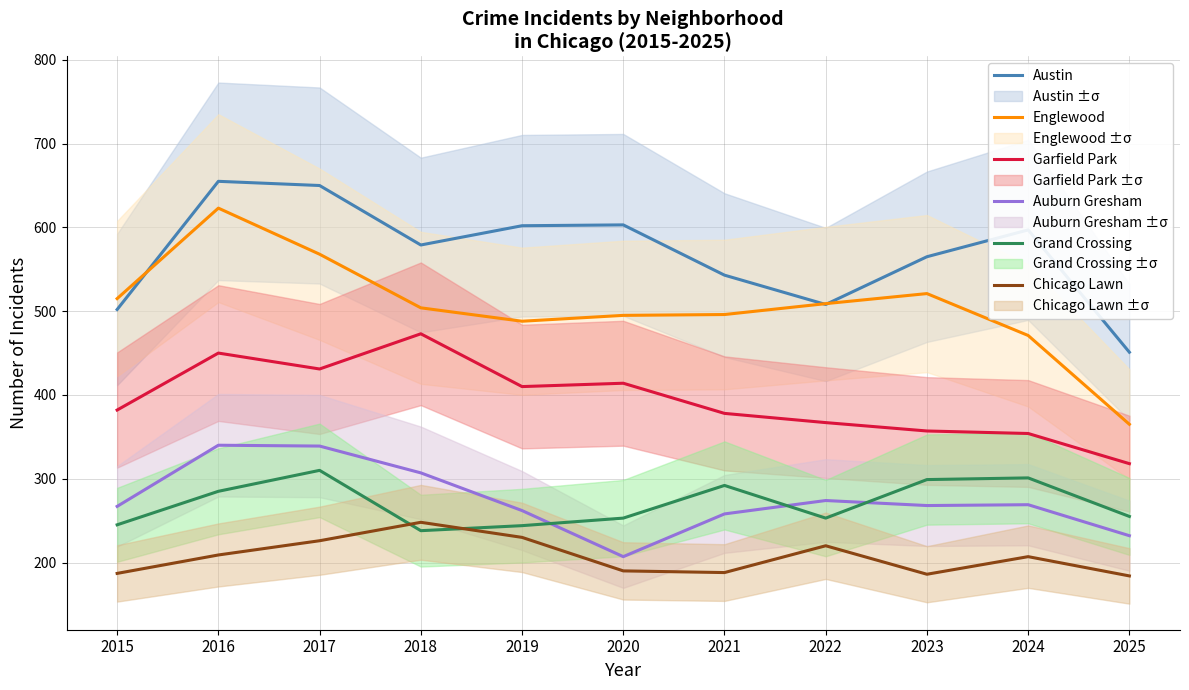

Which category has the lowest value across all series?

2025